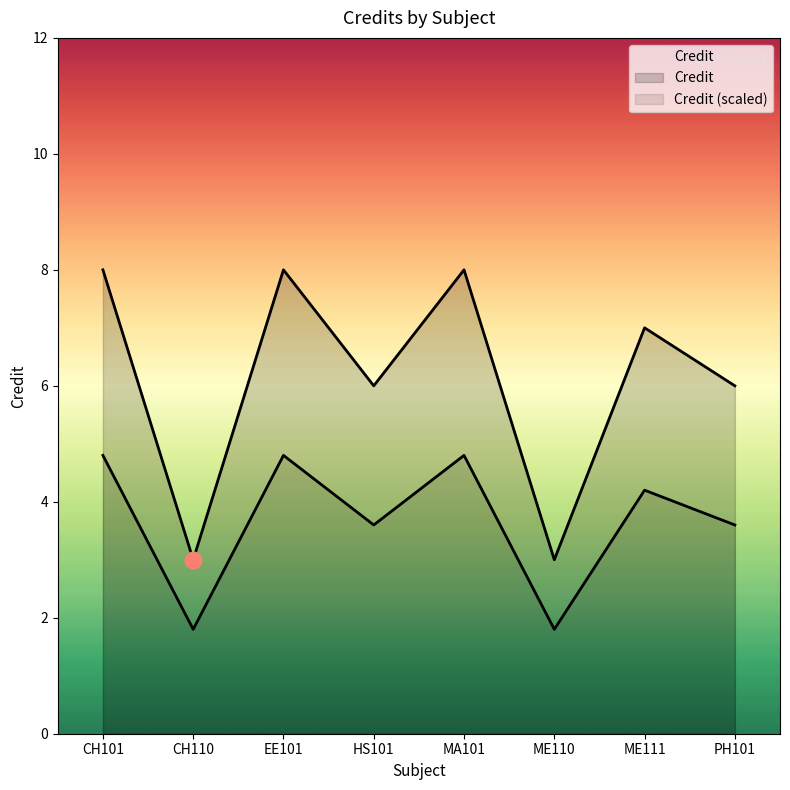

What position from the left is EE101?

3